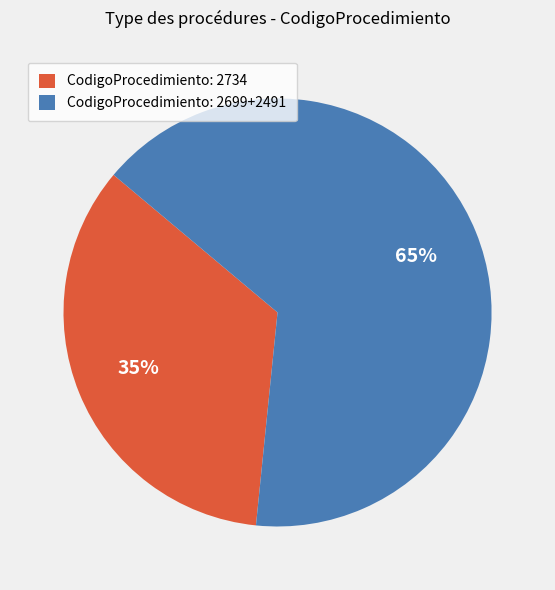

To the nearest percent, what is the average slice percentage?

50%